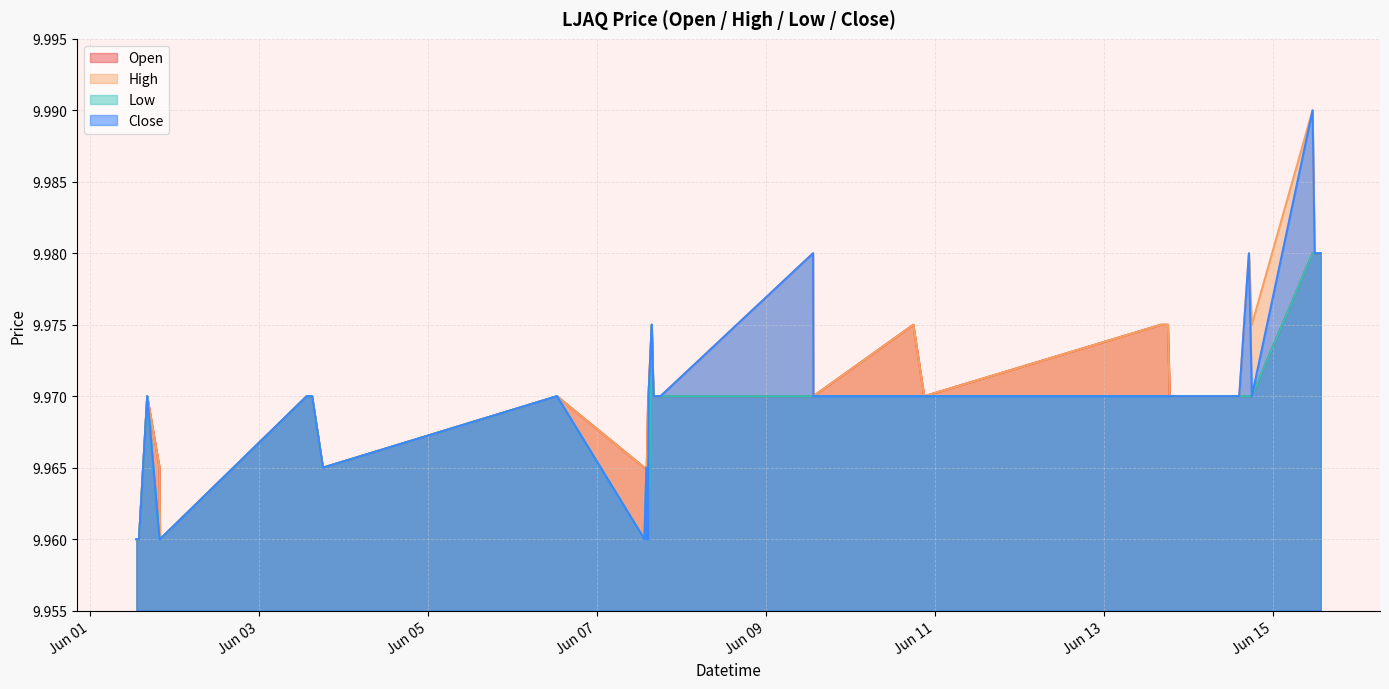

List the labels in order of high value, smallest first.

2022-06-01 13:10:00, 2022-06-01 13:40:00, 2022-06-01 13:55:00, 2022-06-01 19:55:00, 2022-06-01 19:50:00, 2022-06-01 19:45:00, 2022-06-03 18:10:00, 2022-06-07 13:30:00, 2022-06-07 14:05:00, 2022-06-07 14:10:00, 2022-06-01 16:15:00, 2022-06-03 13:35:00, 2022-06-03 14:35:00, 2022-06-03 15:05:00, 2022-06-06 12:40:00, 2022-06-07 14:35:00, 2022-06-07 14:40:00, 2022-06-07 16:05:00, 2022-06-07 16:15:00, 2022-06-07 17:35:00, 2022-06-07 18:05:00, 2022-06-09 13:30:00, 2022-06-10 21:00:00, 2022-06-13 18:45:00, 2022-06-14 13:40:00, 2022-06-14 14:30:00, 2022-06-07 15:35:00, 2022-06-10 17:55:00, 2022-06-13 16:15:00, 2022-06-13 18:00:00, 2022-06-13 18:15:00, 2022-06-14 18:05:00, 2022-06-09 13:25:00, 2022-06-14 17:15:00, 2022-06-15 11:55:00, 2022-06-15 12:50:00, 2022-06-15 13:30:00, 2022-06-15 13:35:00, 2022-06-15 13:40:00, 2022-06-15 11:20:00